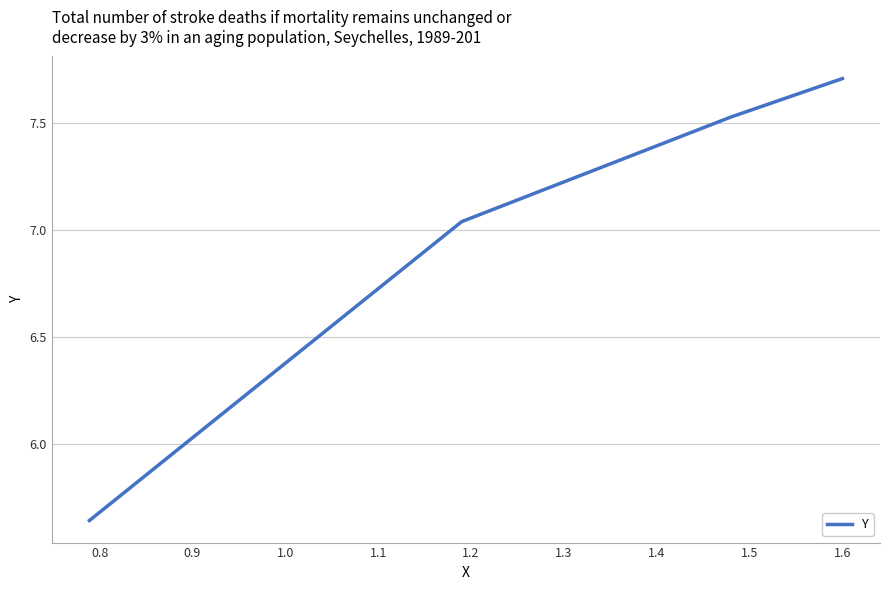

What is the difference between the maximum and minimum values?

2.1